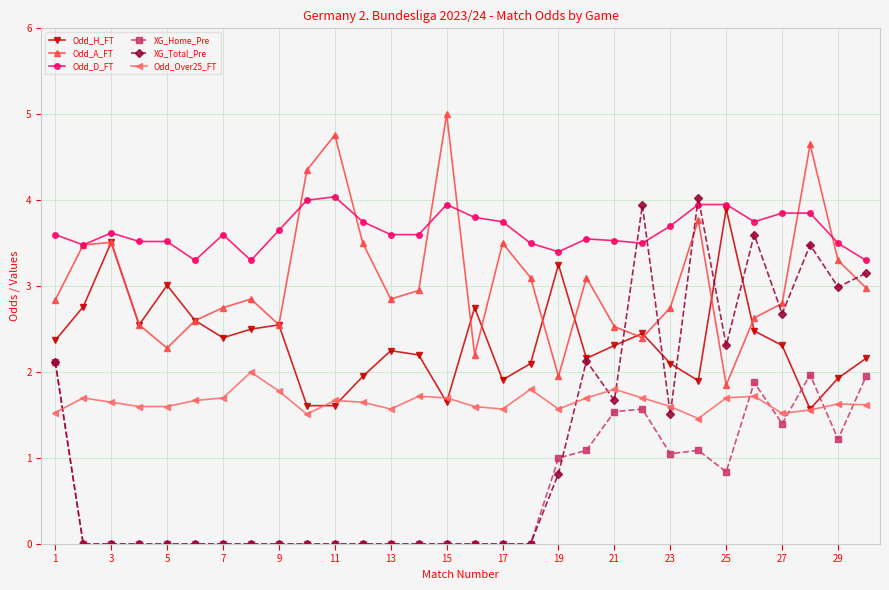

Which series has the largest total across all categories?

Odd_D_FT